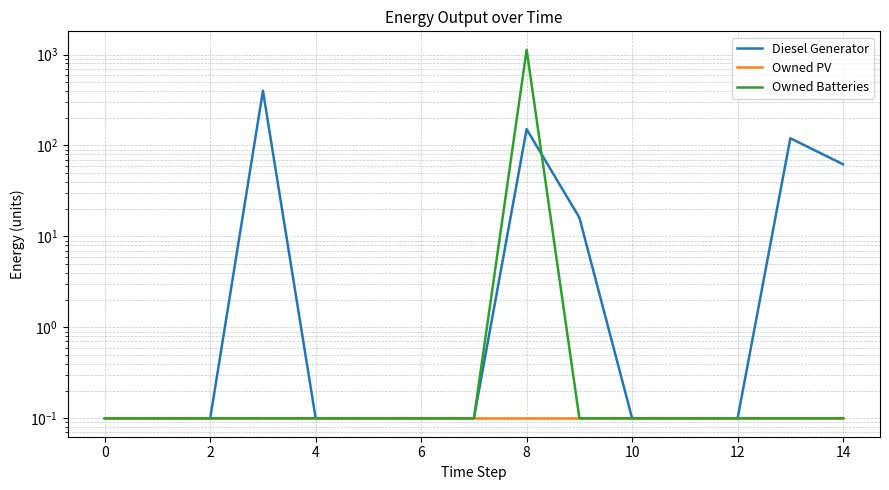

Reading left to right, extract all data points from this chart.

Diesel Generator: 0.1	0.1	0.1	400.1	0.1	0.1	0.1	0.1	151.1	16.1	0.1	0.1	0.1	120.1	62.1
Owned PV: 0.1	0.1	0.1	0.1	0.1	0.1	0.1	0.1	0.1	0.1	0.1	0.1	0.1	0.1	0.1
Owned Batteries: 0.1	0.1	0.1	0.1	0.1	0.1	0.1	0.1	1129.1	0.1	0.1	0.1	0.1	0.1	0.1